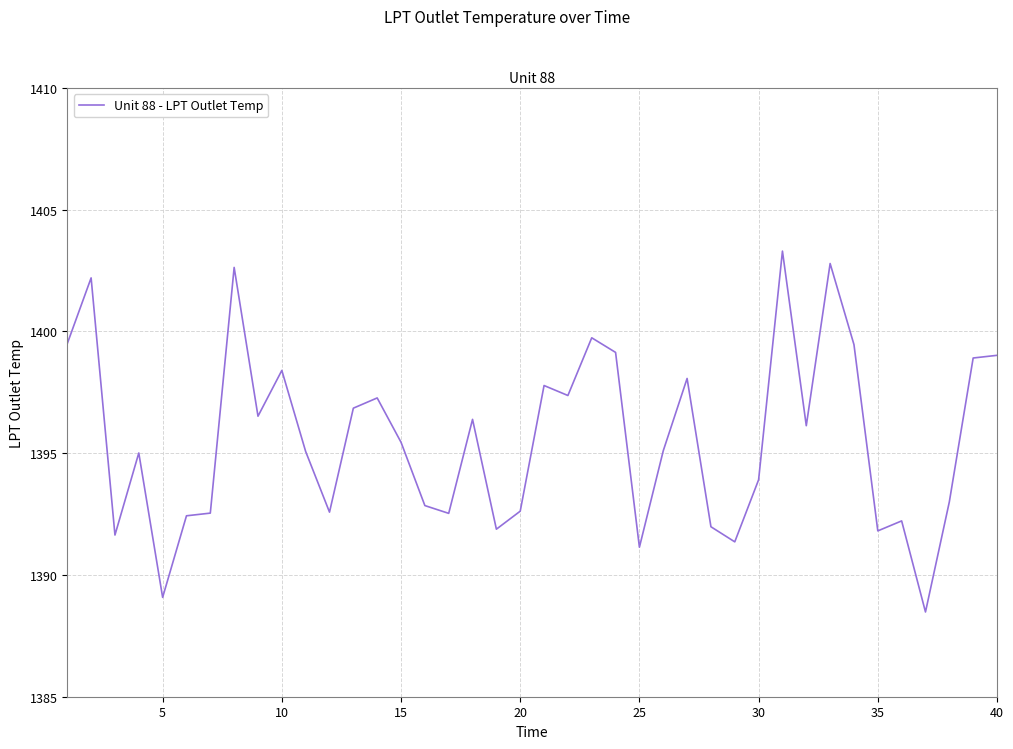

Is this an area chart (filled region under the line)?

No